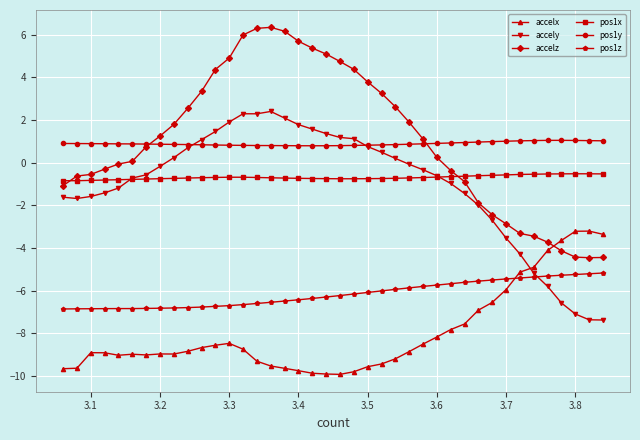

What is the greatest value displayed?

6.3